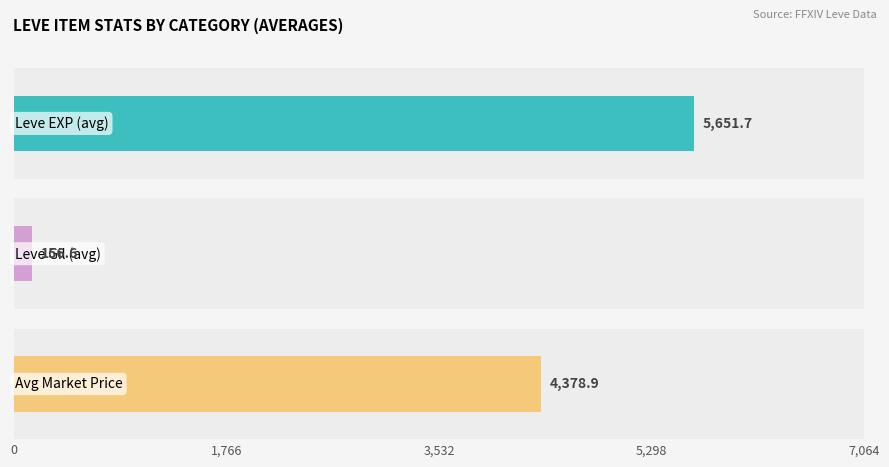

Does the chart contain any negative values?

No